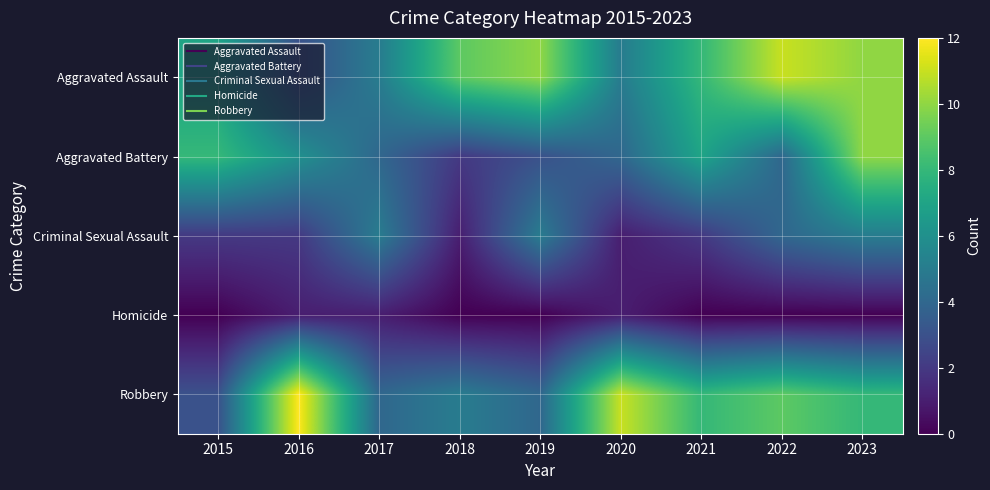

Between 2022 and 2015, which is larger?

2022